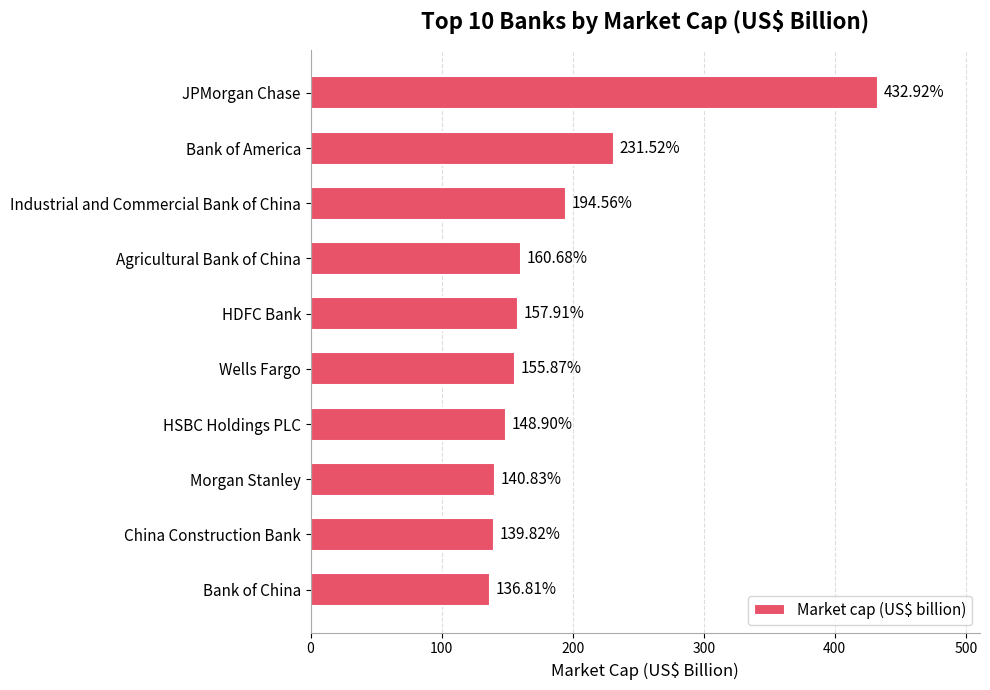

Which has a higher value, JPMorgan Chase or Industrial and Commercial Bank of China?

JPMorgan Chase